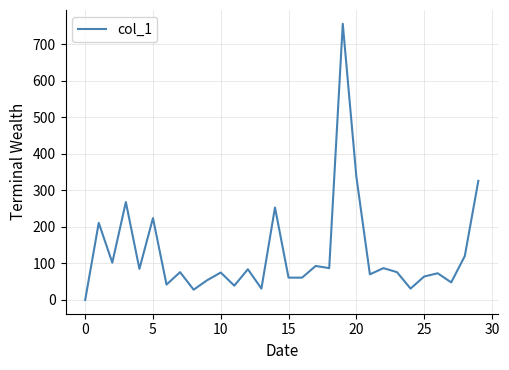

What is the difference between the maximum and minimum values?

756